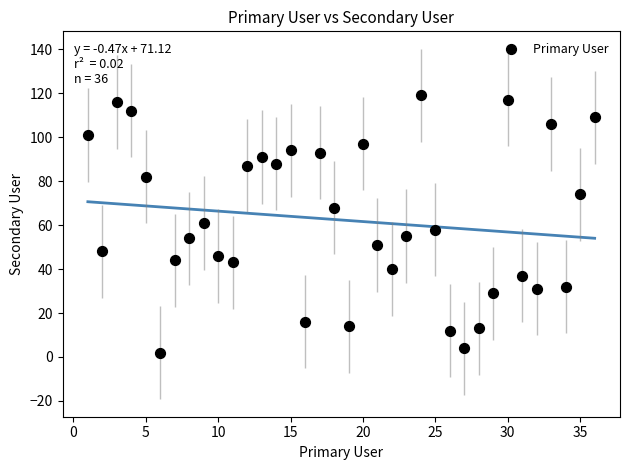

What is the range of X values (max minus min)?

35